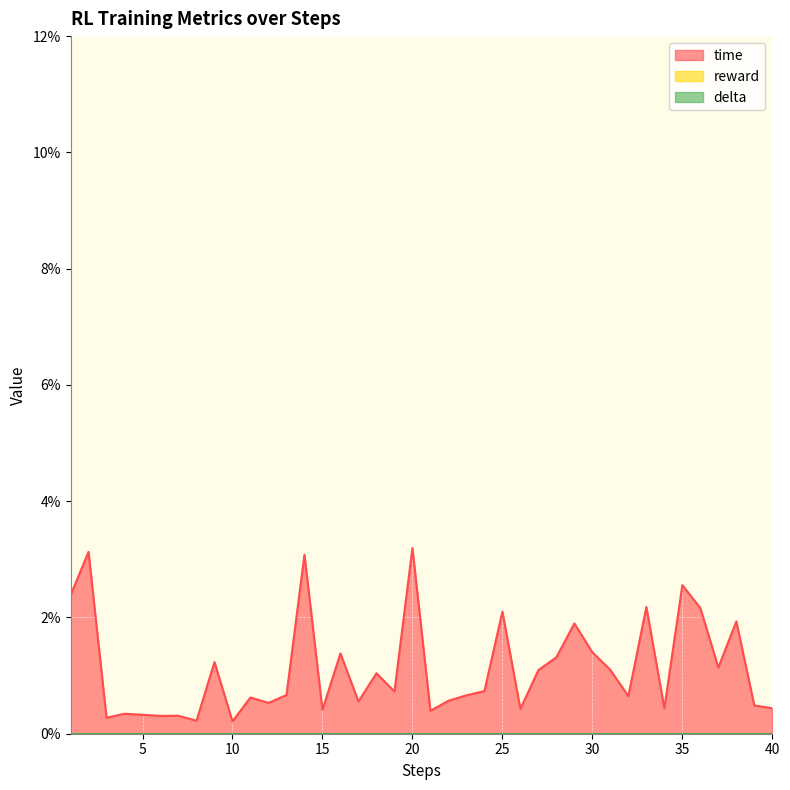

True or false: delta and time cross at least once.

False